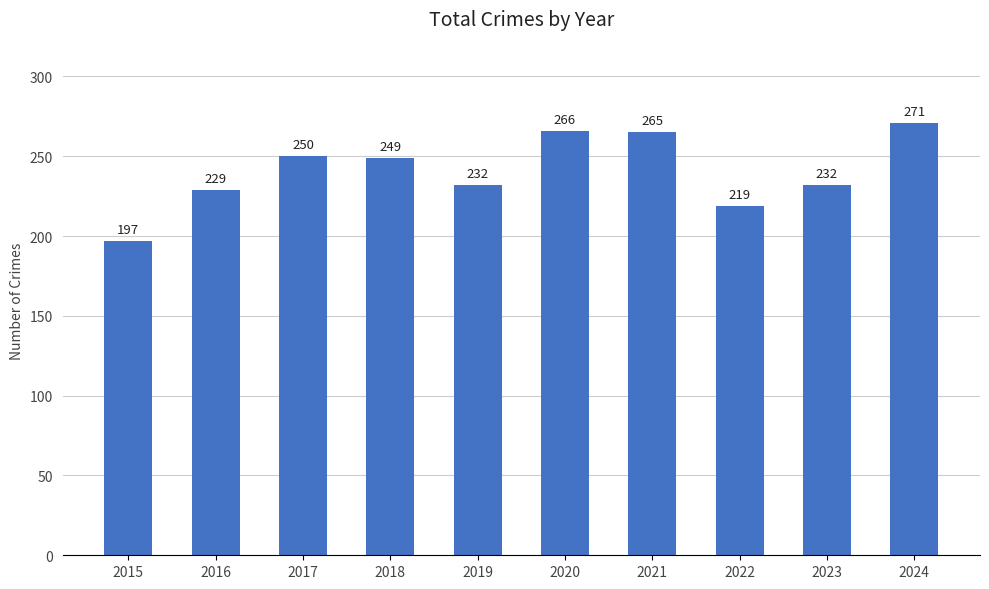

Is it true that the value at 2018 is 249?

True